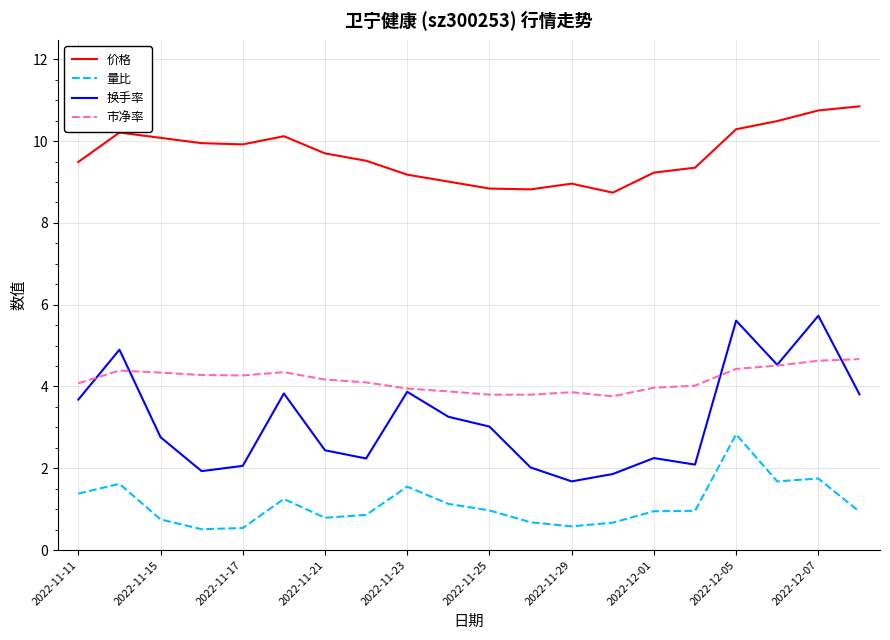

List the series in order of their peak value, highest first.

价格, 换手率, 市净率, 量比